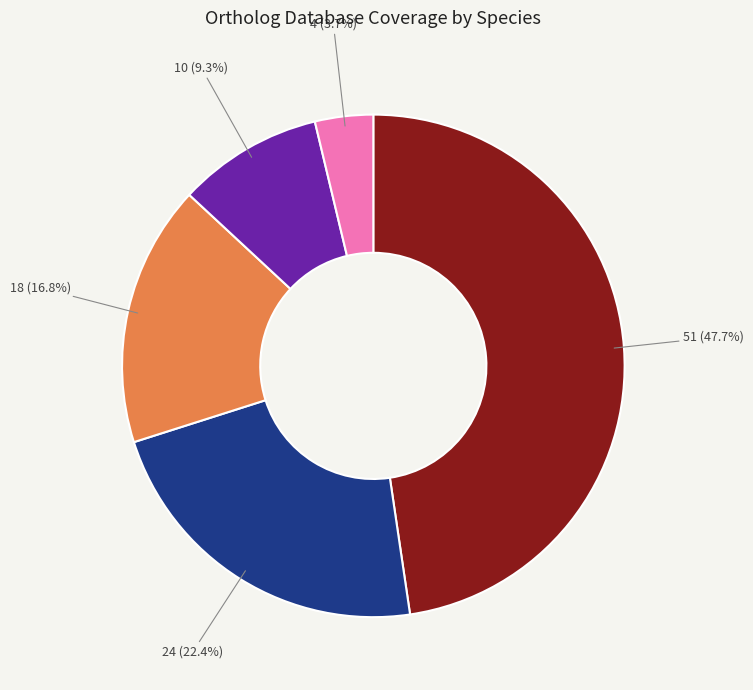

Is there any slice that represents more than half of the pie?

No